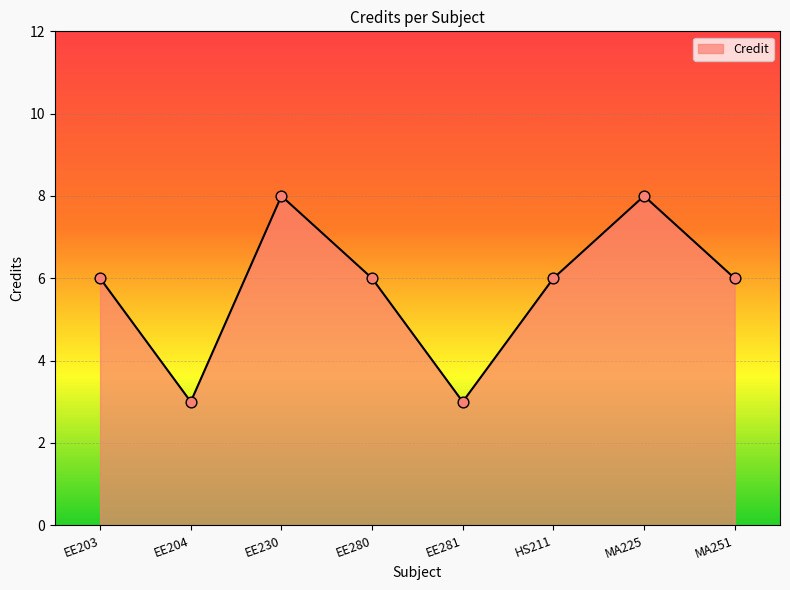

Which has a higher value, MA225 or EE281?

MA225